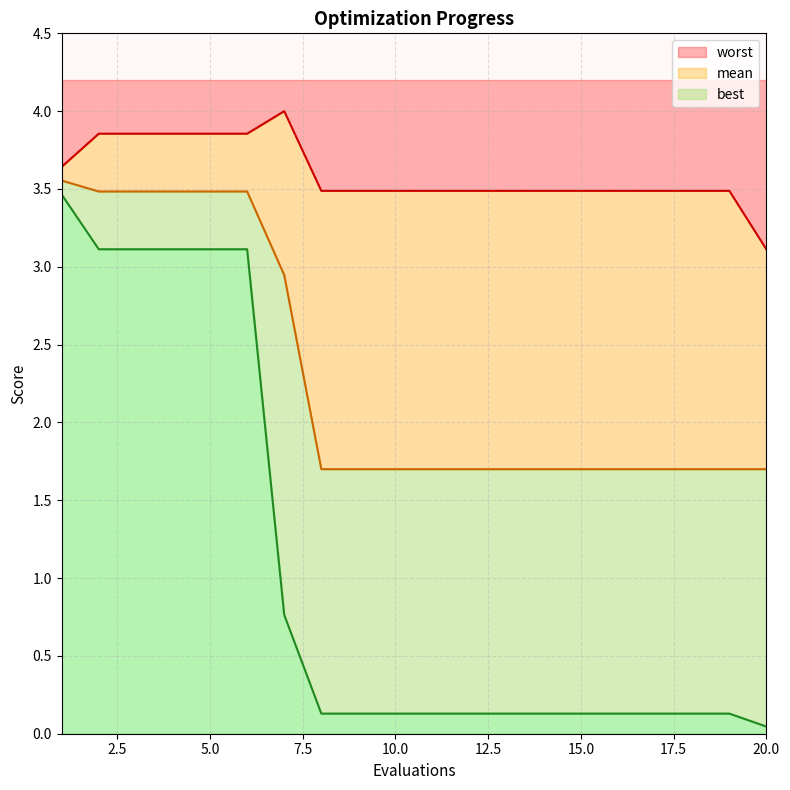

What is the greatest value displayed?

4.0